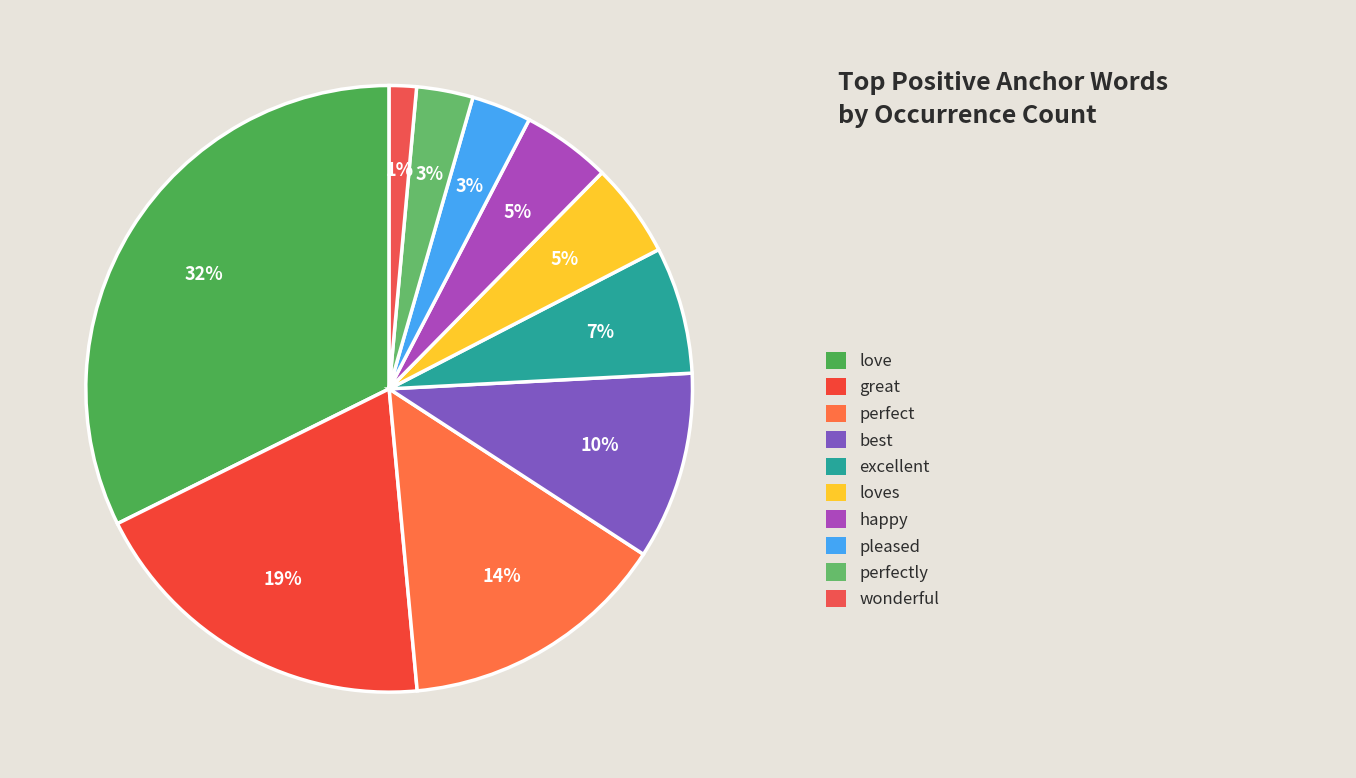

To the nearest percent, what is the average slice percentage?

10%